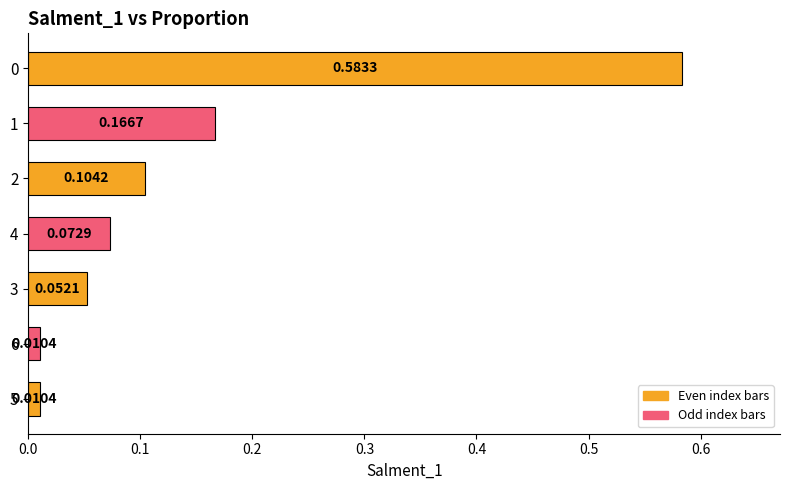

What is the sum of all values?

1.0